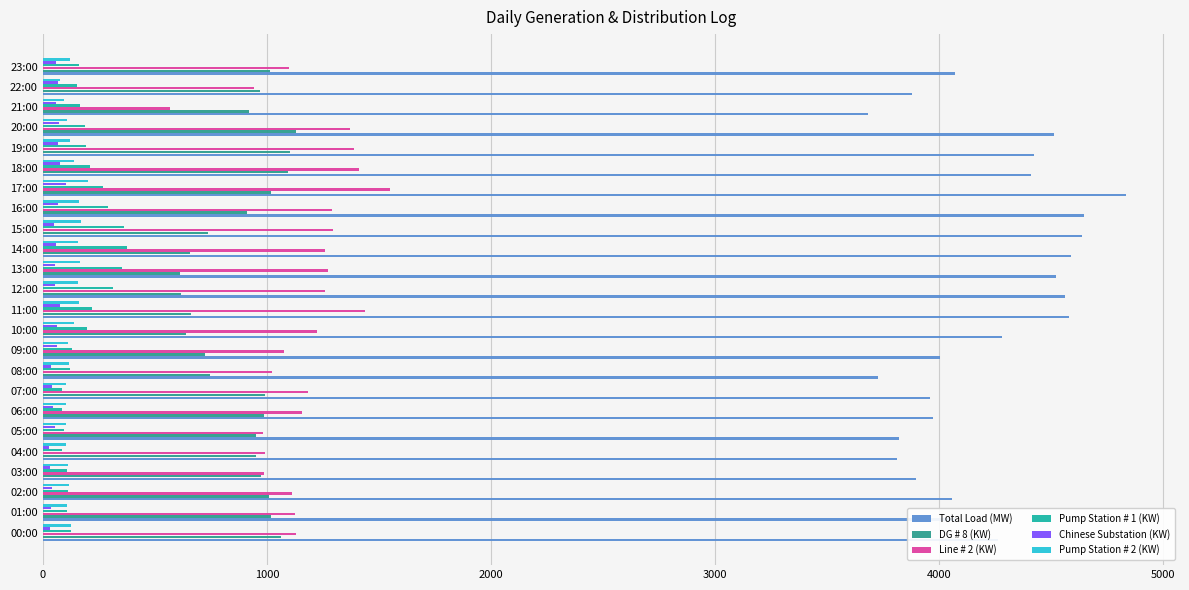

How many data points in Line # 2 (KW) are less than 1183?

12